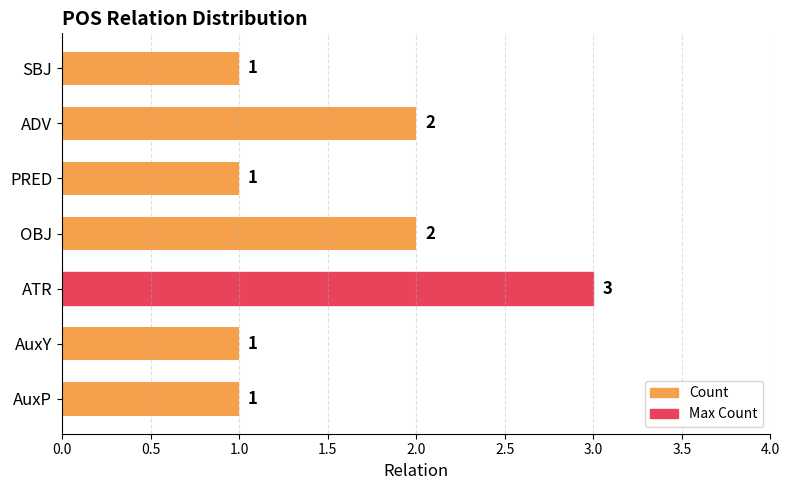

The value at SBJ is 2. True or false?

False